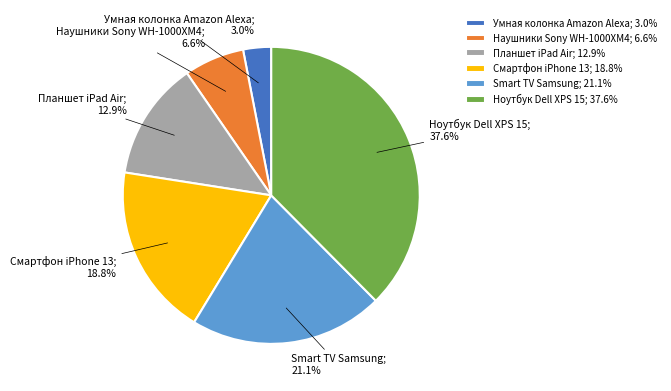

Count the number of slices in the pie.

6